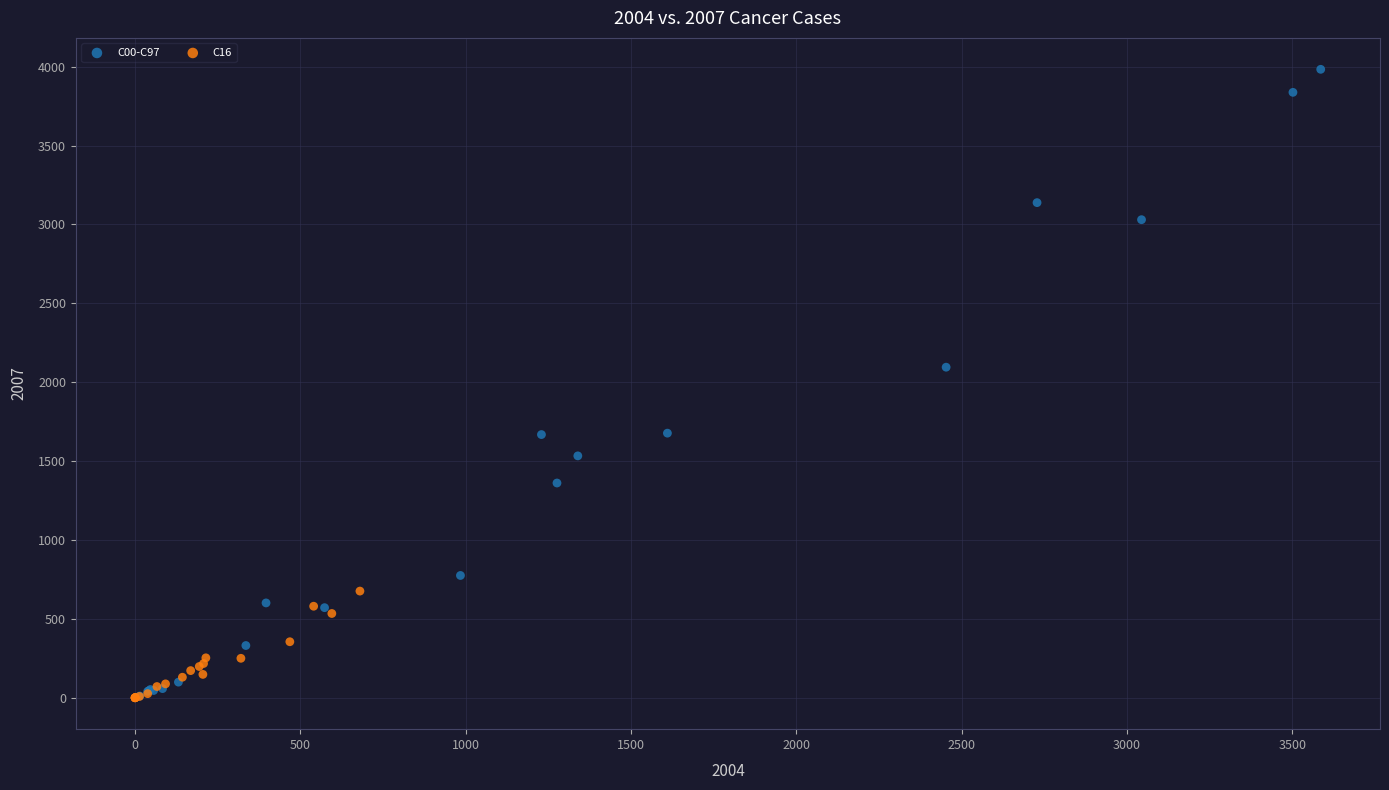

Which series reaches the maximum Y coordinate?

C00-C97